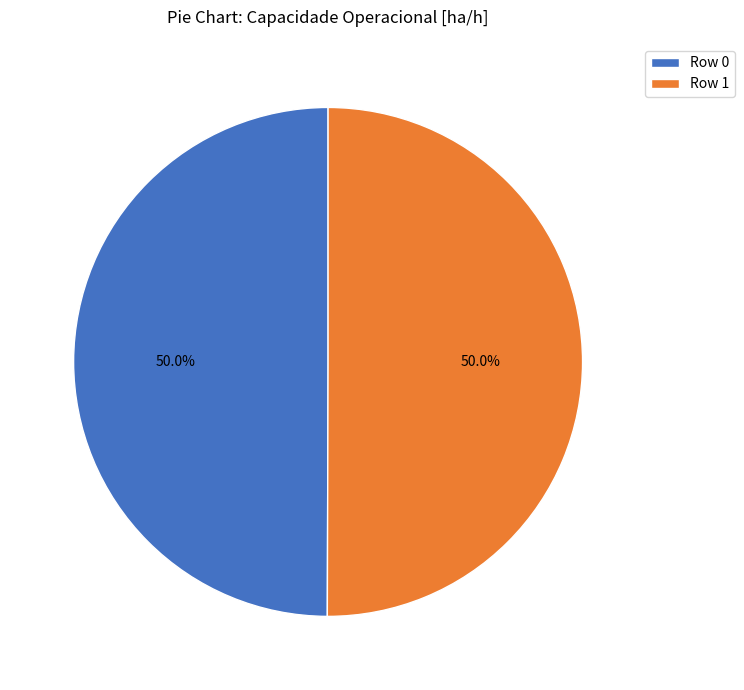

What is the total percentage of Row 0 and Row 1?

100.0%